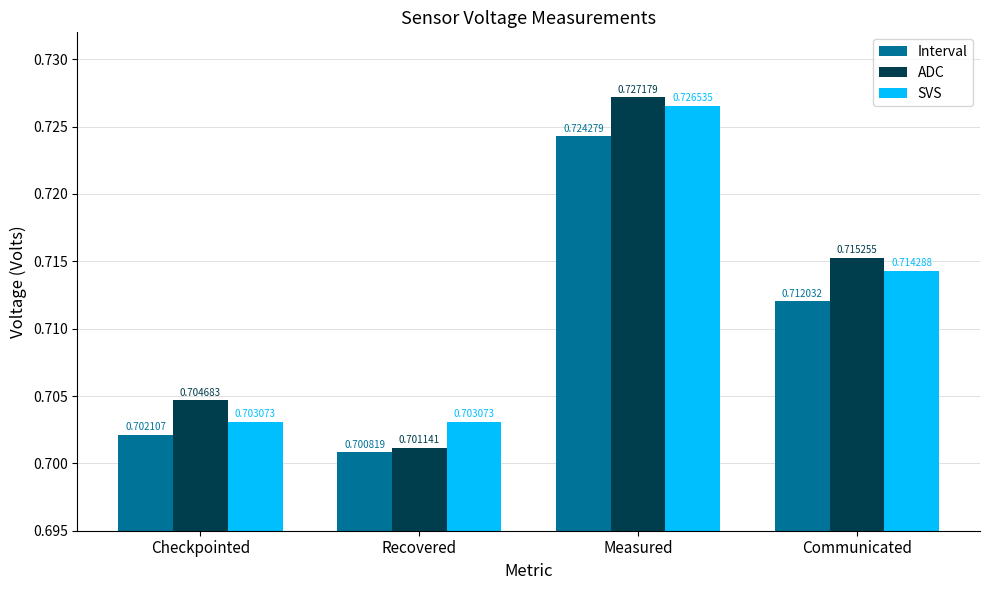

At which label does SVS reach its peak?

Measured